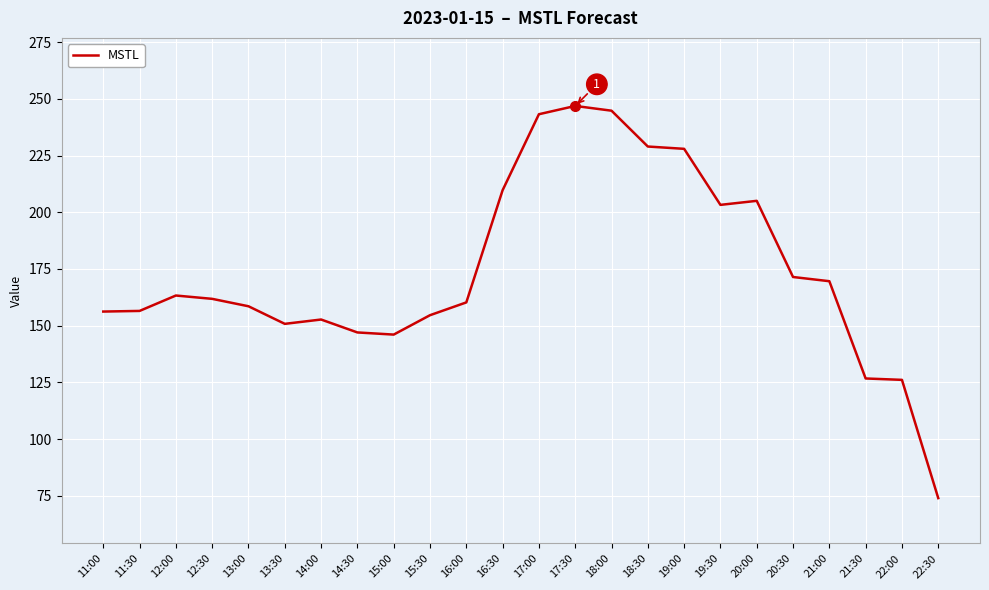

What is the difference between the values at 21:30 and 12:00?

36.6